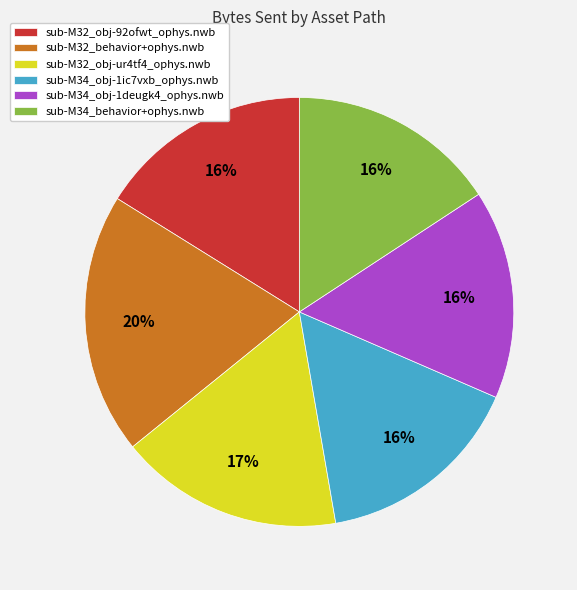

Approximately how many times larger is the value at sub-M34_obj-1ic7vxb_ophys.nwb compared to sub-M34_obj-1deugk4_ophys.nwb?

1.0